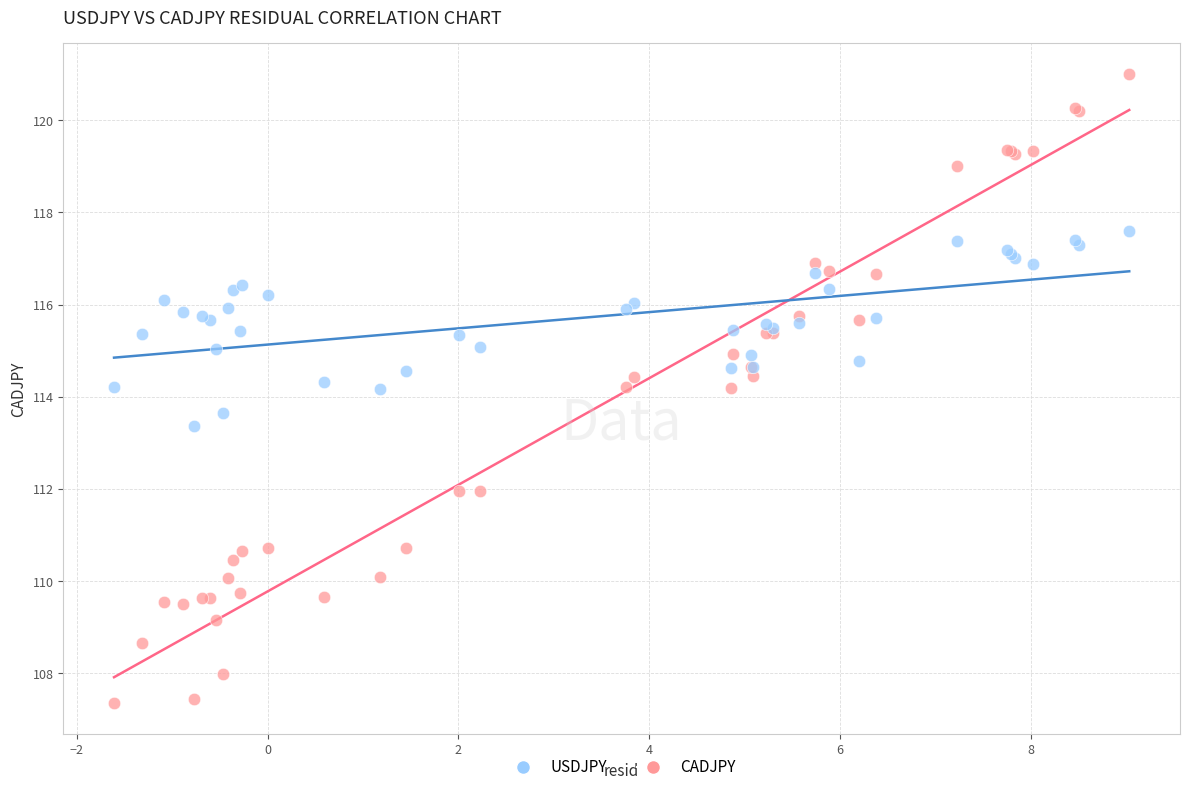

Which series reaches the maximum Y coordinate?

CADJPY